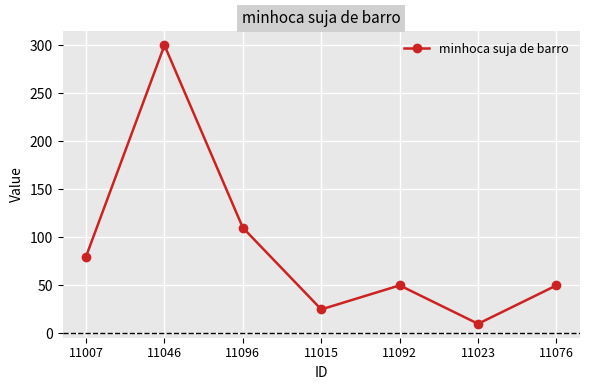

The value at 11046 is 474. True or false?

False